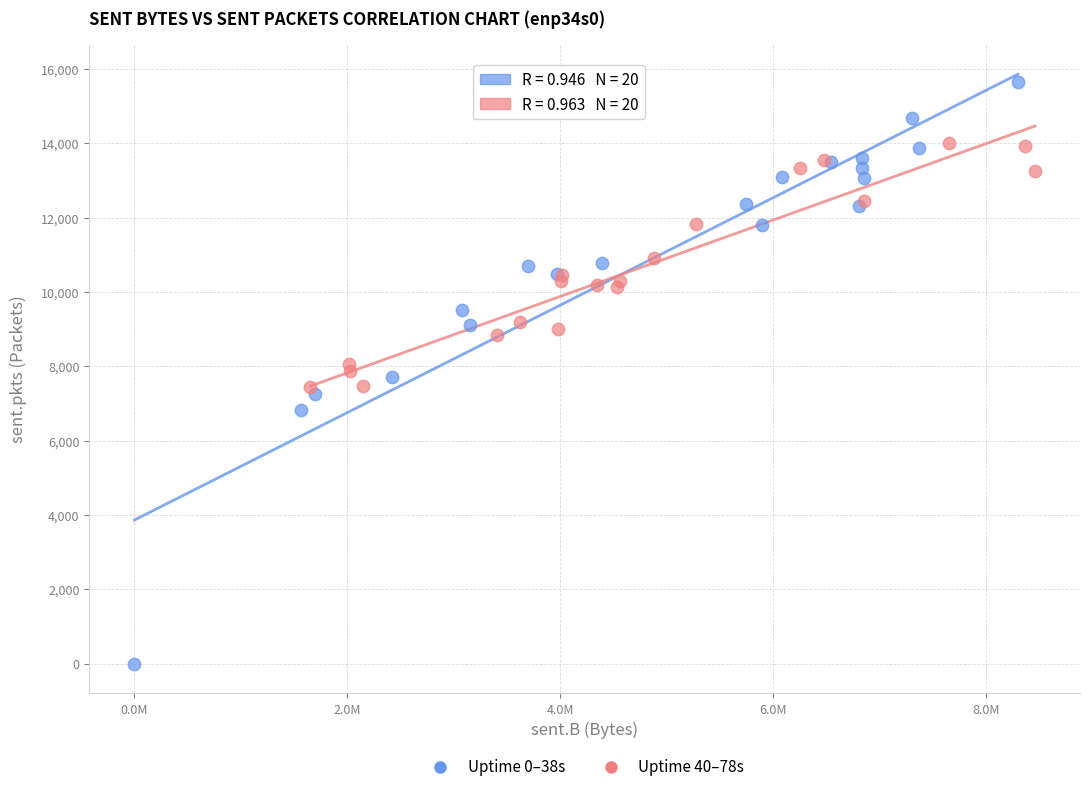

Which series has the widest spread of Y values?

Uptime 0–38s